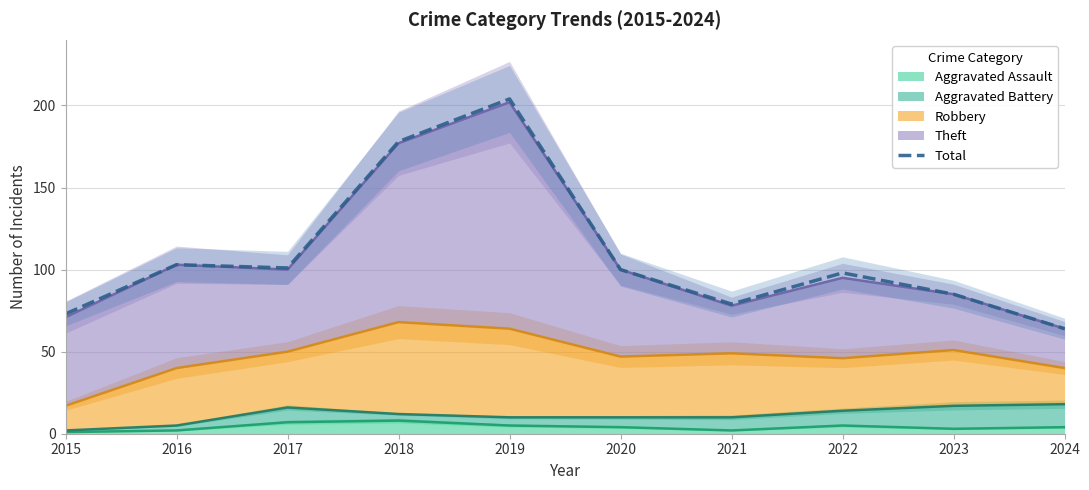

How many lines are shown in the chart?

1